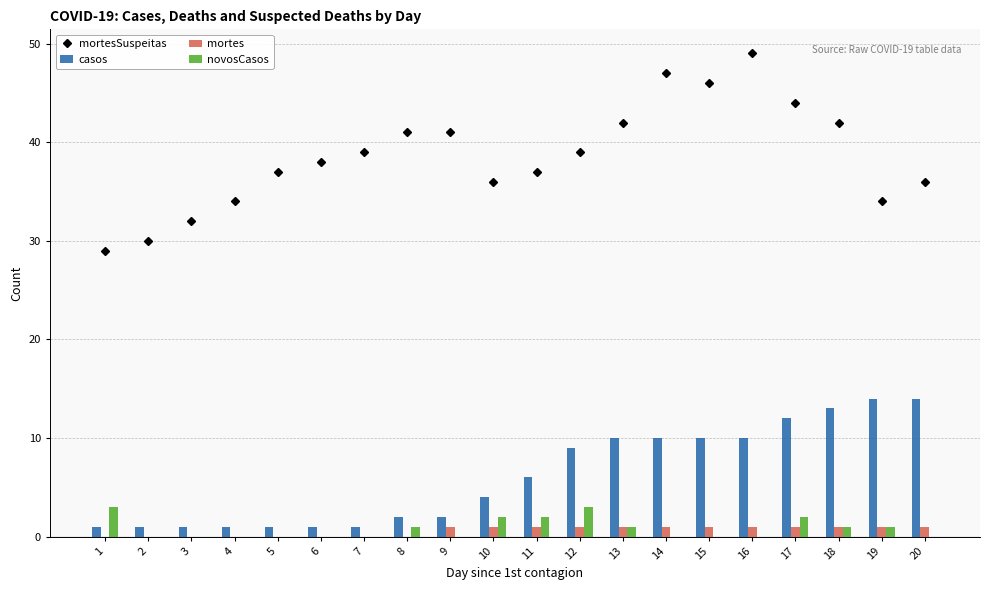

How many groups of bars are there?

20